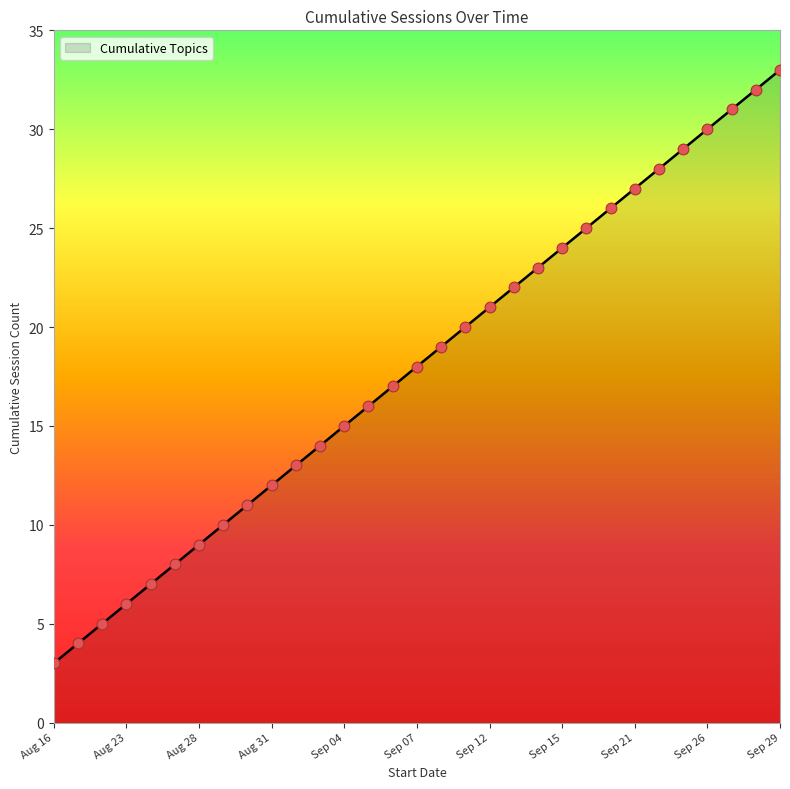

What is the difference between the maximum and minimum values?

30